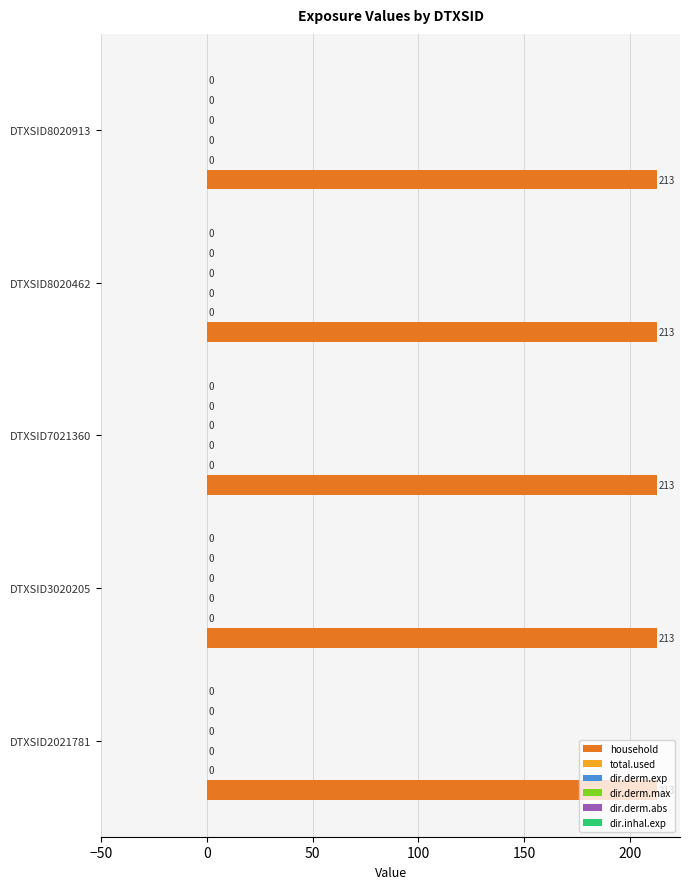

At which label does dir.derm.max reach its minimum?

DTXSID2021781